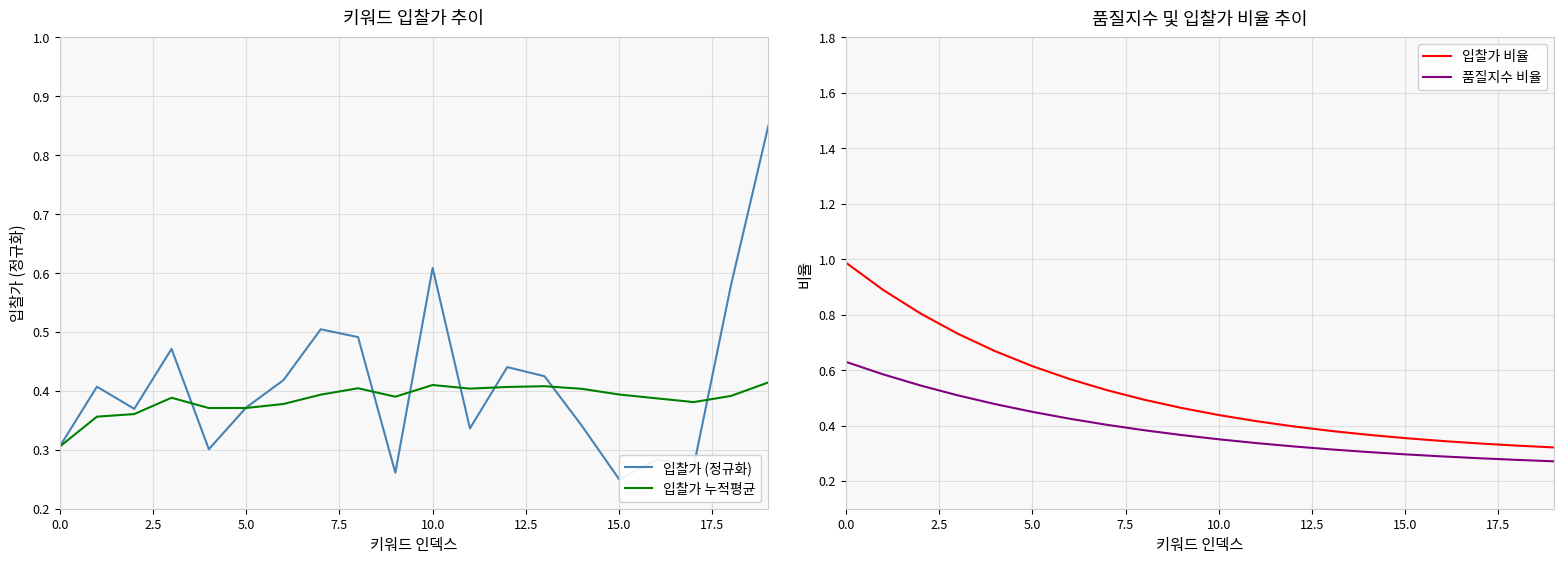

Is it true that 품질지수 비율 equals 0.6 at 12?

False